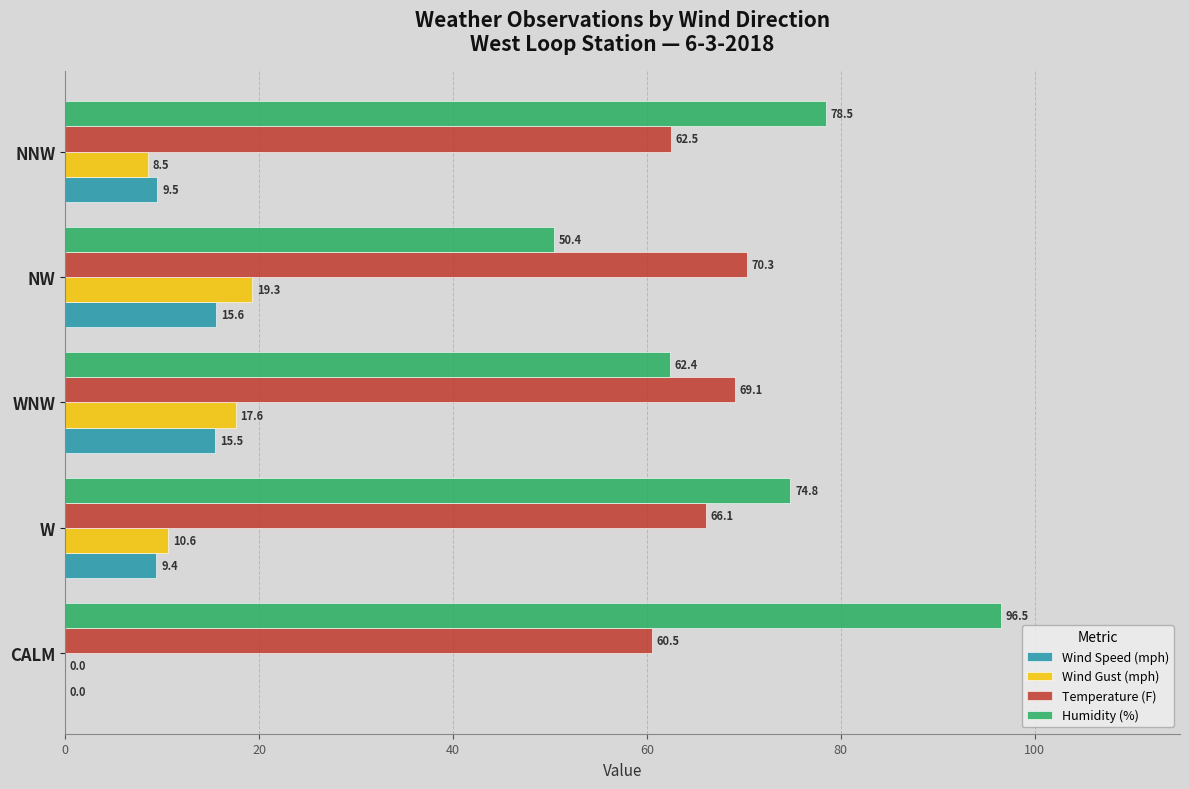

The value of Wind Speed (mph) at WNW is 7.8. True or false?

False